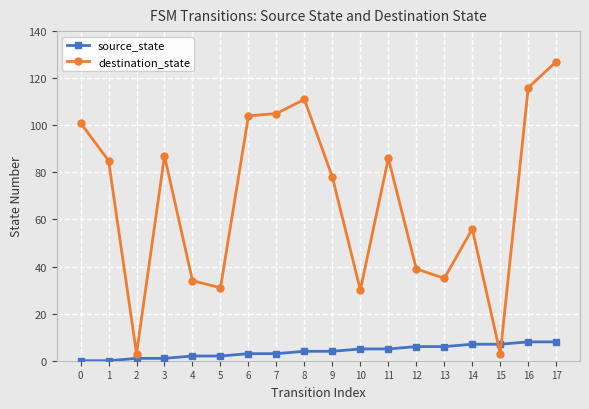

True or false: destination_state has a value of 54 at 16.

False